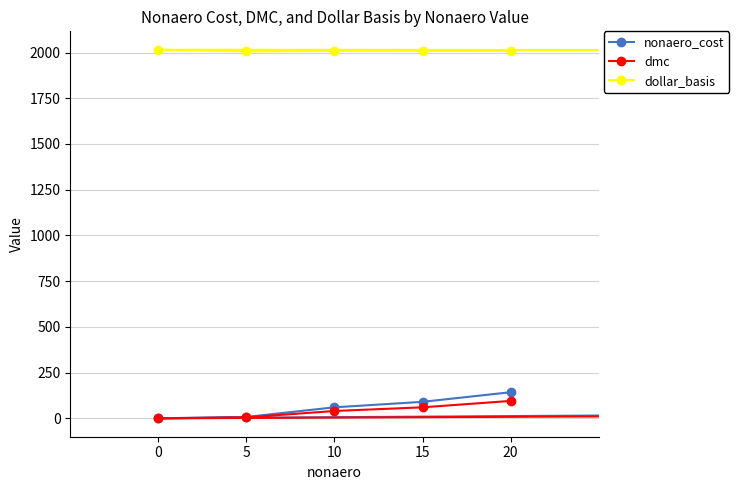

True or false: dmc and dollar_basis cross at least once.

False